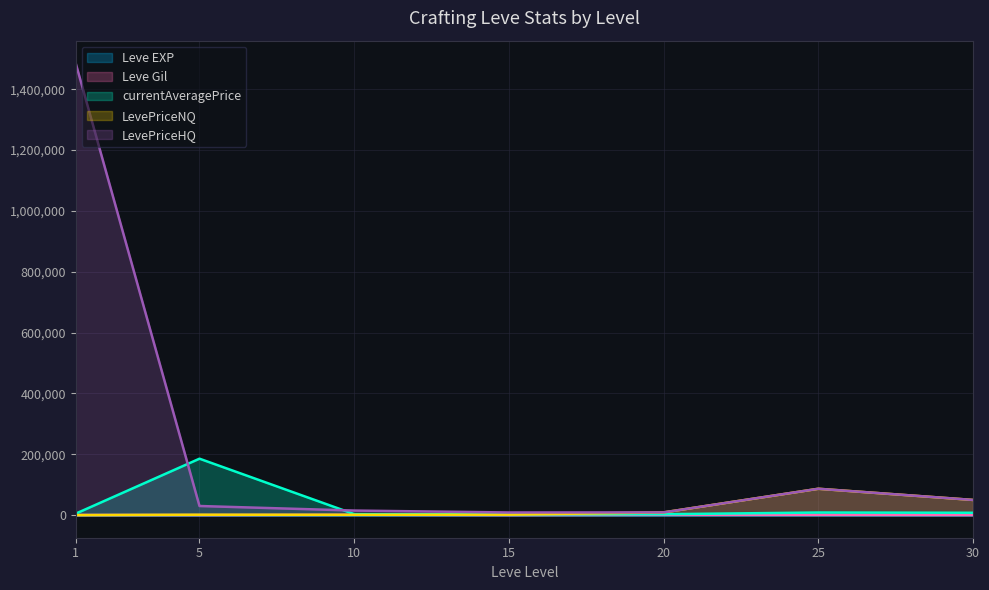

What is the average value of the currentAveragePrice series?

30810